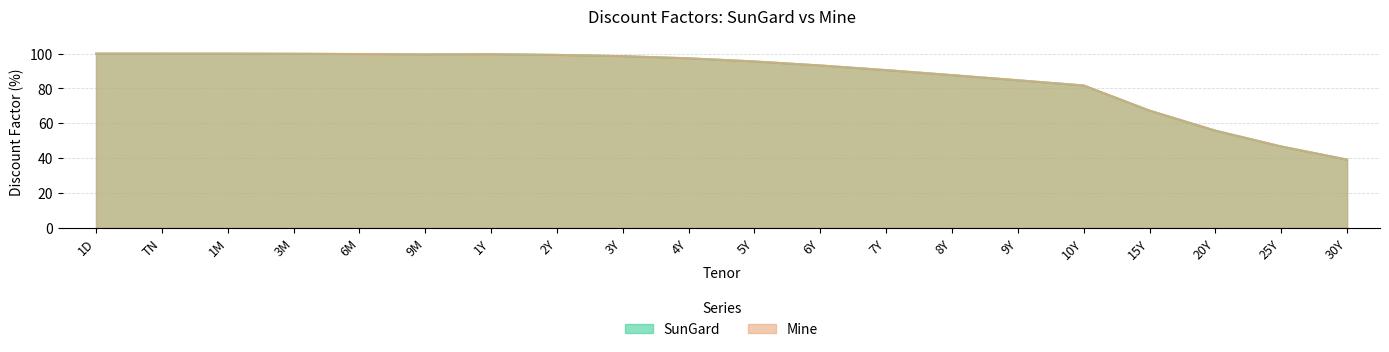

Where does the Mine series first go above 97?

1D